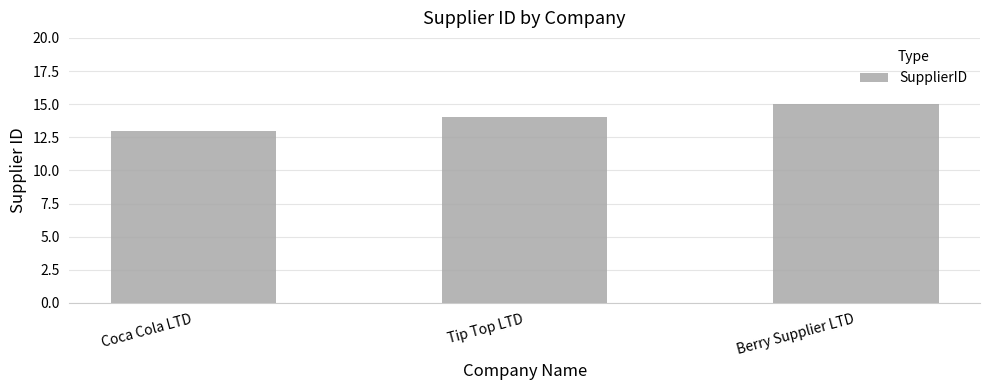

List the labels in order of value, smallest first.

Coca Cola LTD, Tip Top LTD, Berry Supplier LTD